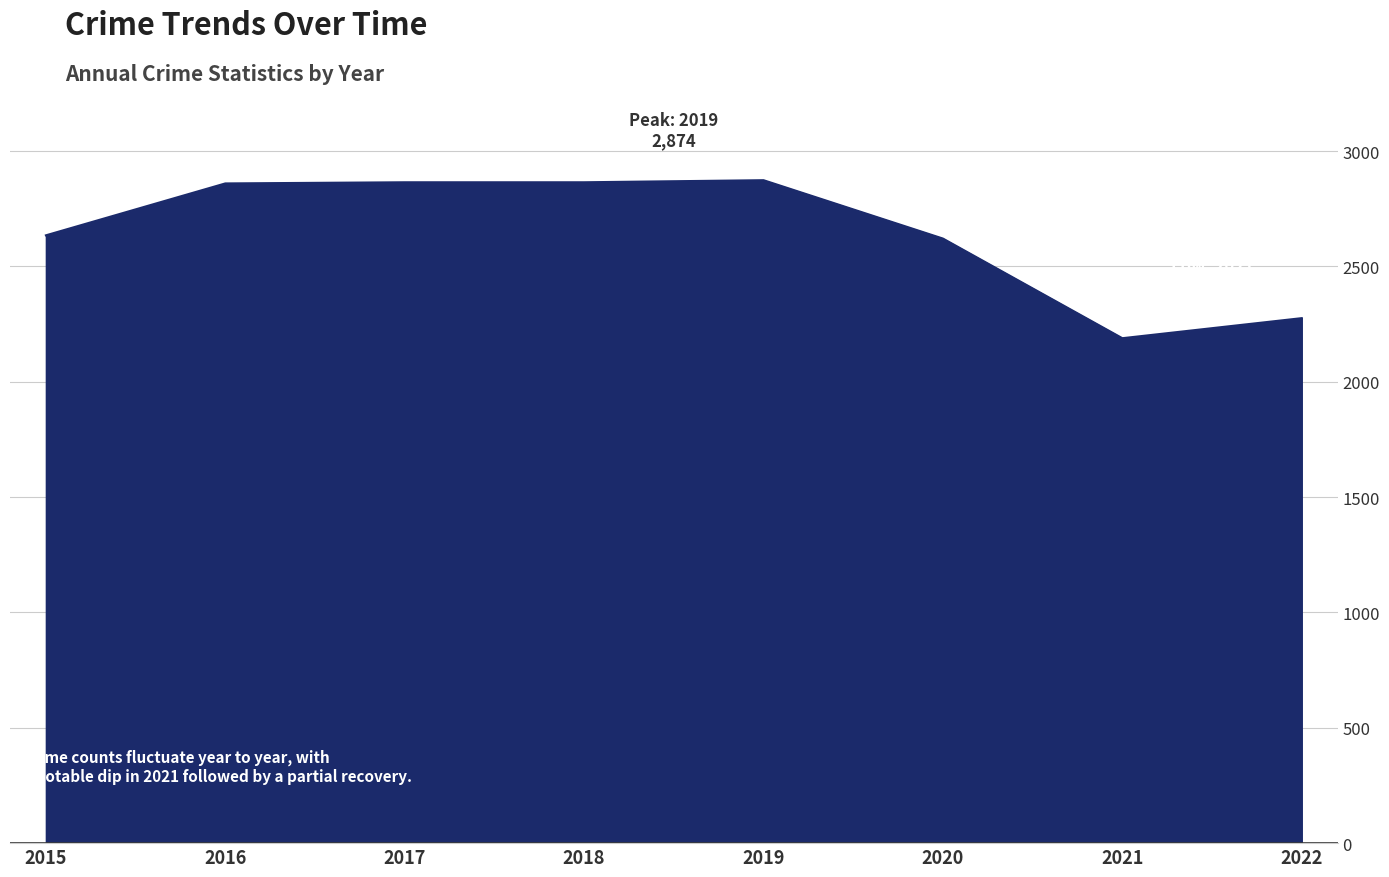

Does the chart display data point markers on the line(s)?

No